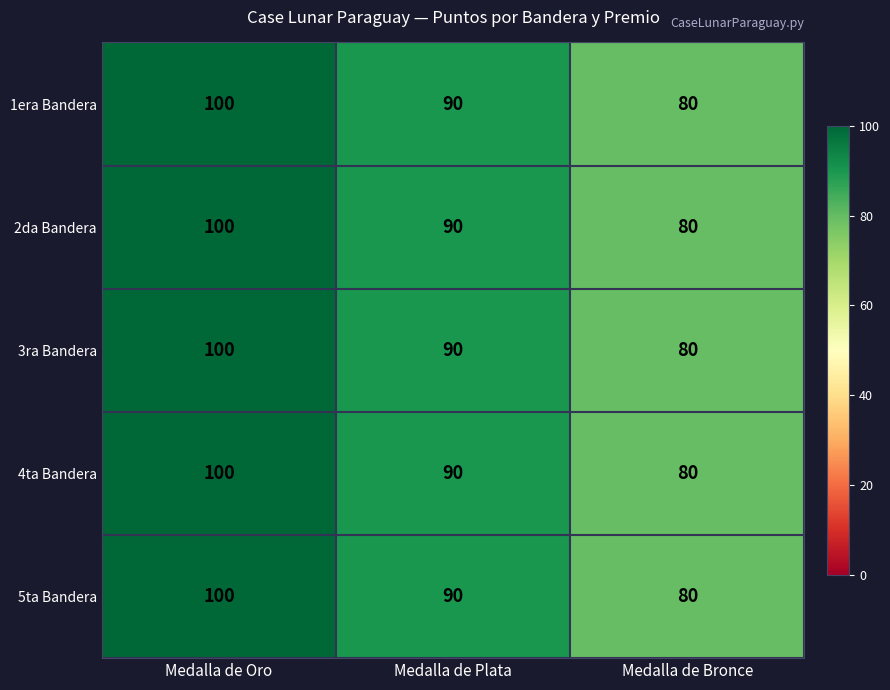

Reading left to right, extract all data points from this chart.

1era Bandera: Medalla de Oro=100	Medalla de Plata=90	Medalla de Bronce=80
2da Bandera: Medalla de Oro=100	Medalla de Plata=90	Medalla de Bronce=80
3ra Bandera: Medalla de Oro=100	Medalla de Plata=90	Medalla de Bronce=80
4ta Bandera: Medalla de Oro=100	Medalla de Plata=90	Medalla de Bronce=80
5ta Bandera: Medalla de Oro=100	Medalla de Plata=90	Medalla de Bronce=80